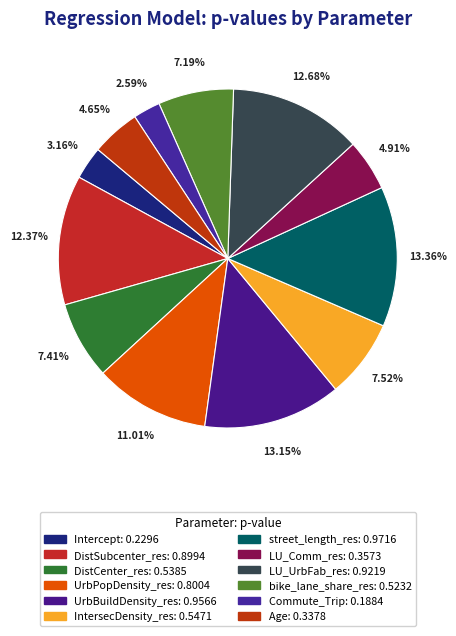

Do UrbBuildDensity_res and Commute_Trip together represent more than half of the pie?

No